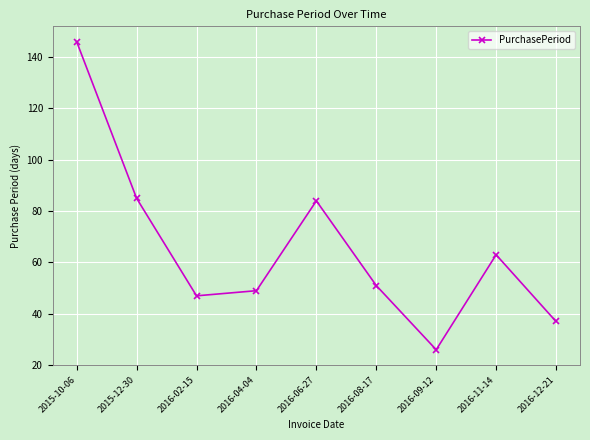

What is the change in value from 2015-10-06 to 2016-08-17?

-95